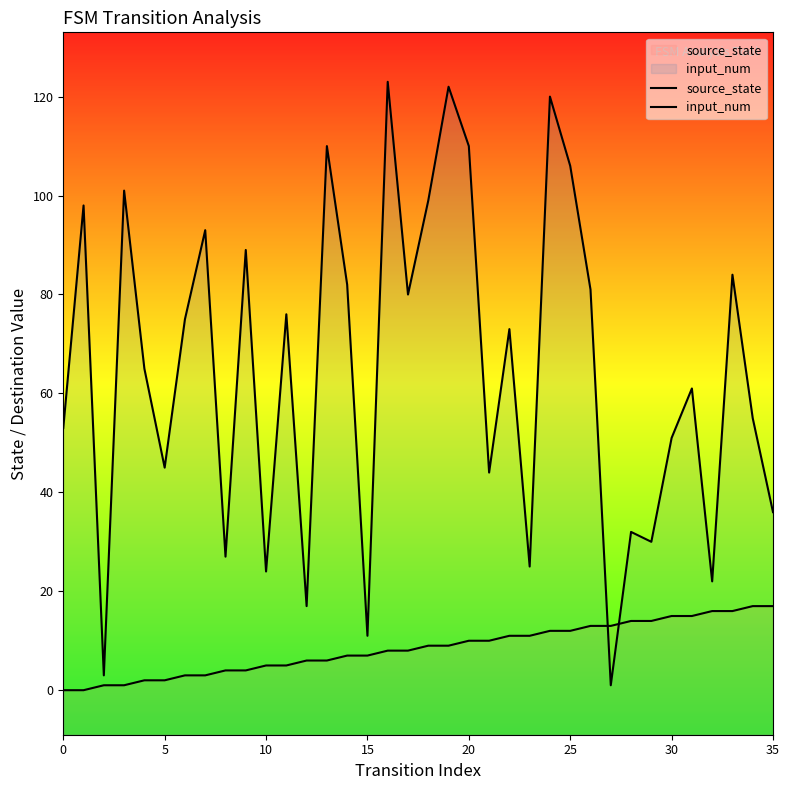

Which series has the largest total across all categories?

input_num